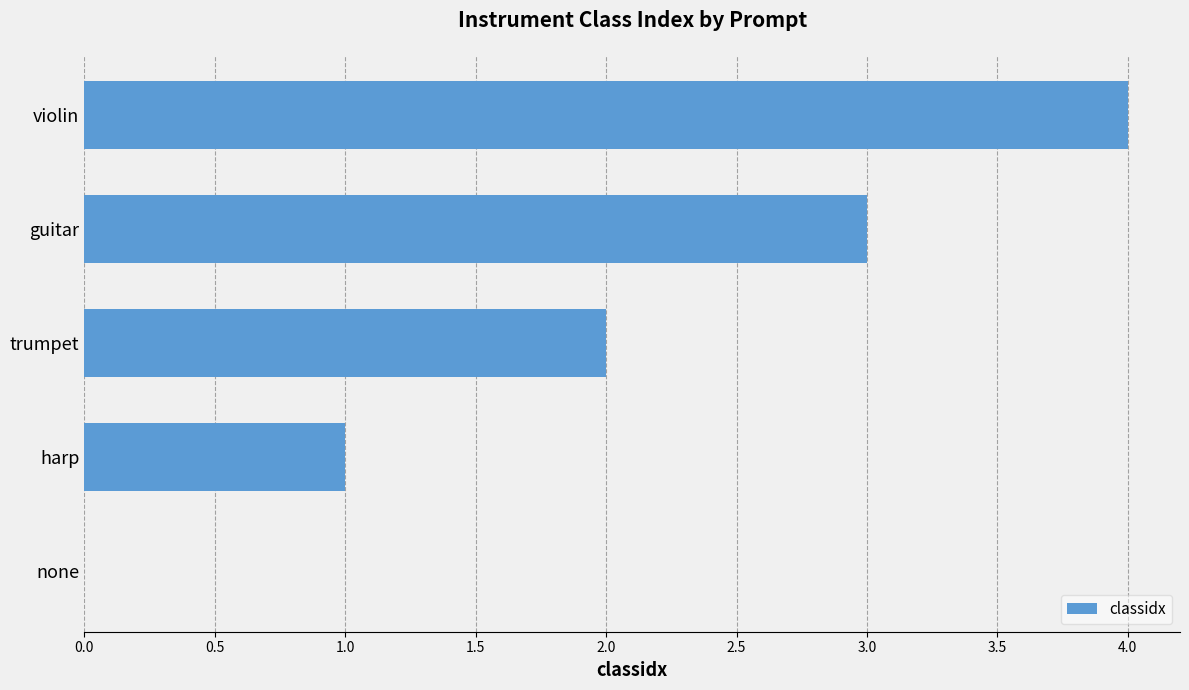

The chart shows a value of 4 at violin. True or false?

True